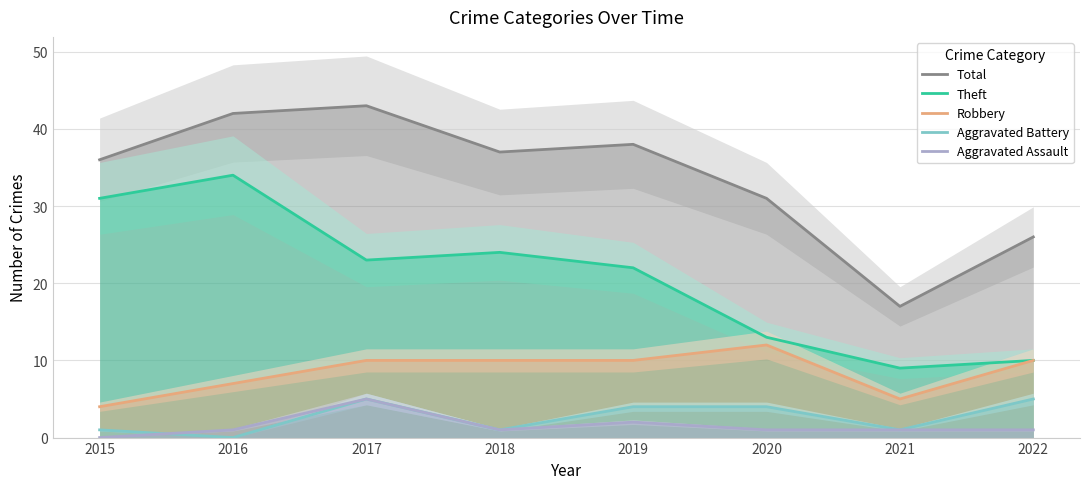

How many interior local valleys does the Total series have?

2